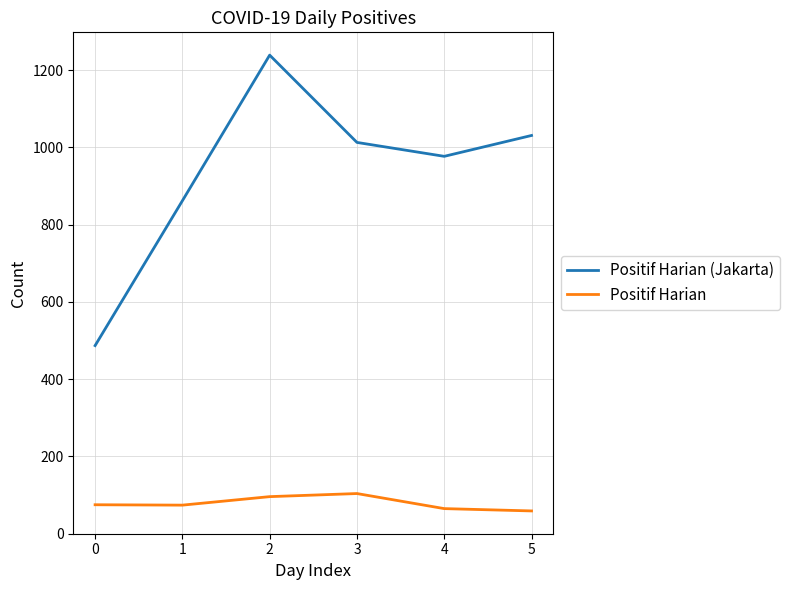

Rank the series by their maximum value, from lowest to highest.

Positif Harian, Positif Harian (Jakarta)